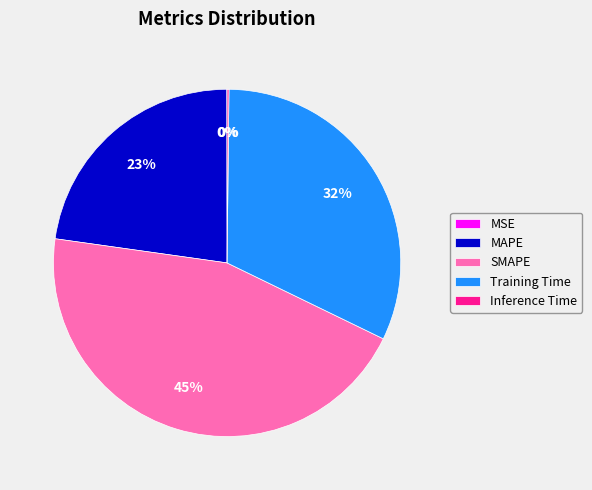

What percentage is the SMAPE slice, to the nearest percent?

45%